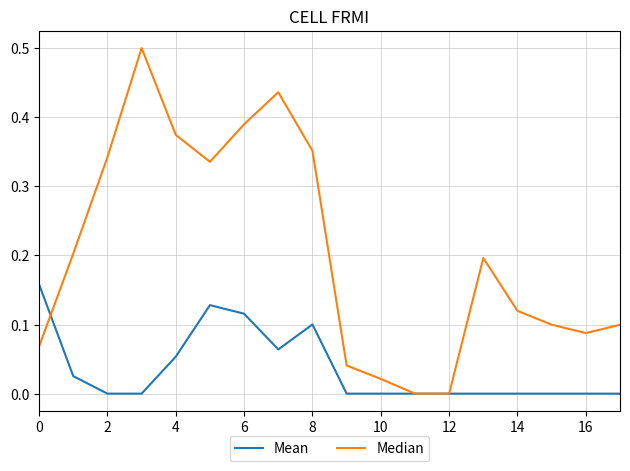

Which series has the largest range (max minus min)?

Median